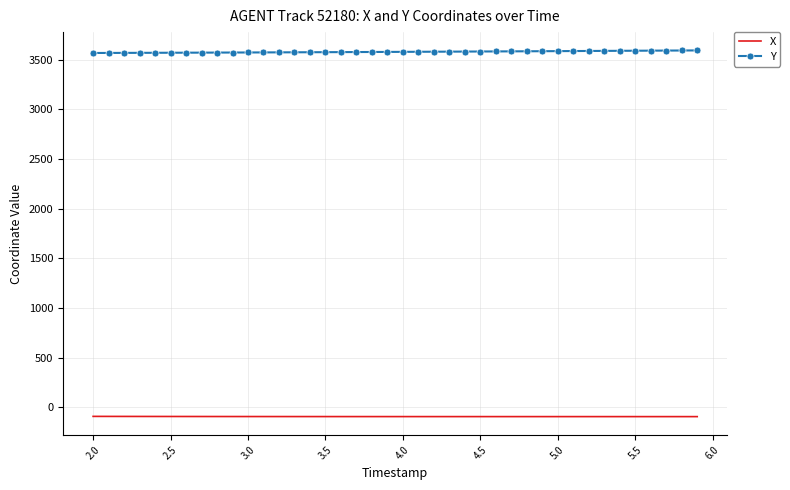

True or false: Y and X intersect in this chart.

False